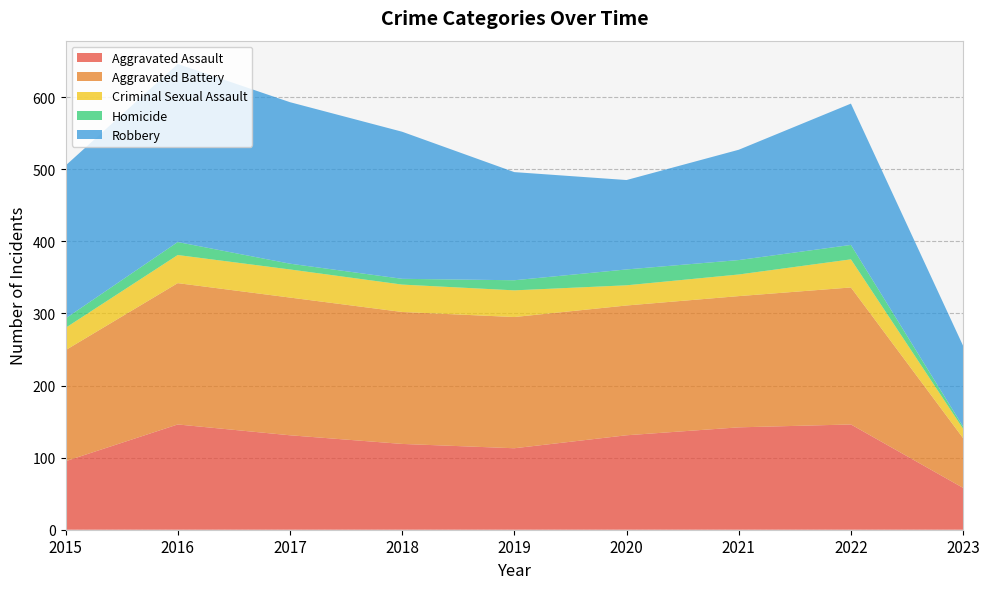

Reading left to right, extract all data points from this chart.

Aggravated Assault: 2015=95	2016=146	2017=131	2018=119	2019=113	2020=131	2021=142	2022=146	2023=58
Aggravated Battery: 2015=154	2016=196	2017=191	2018=183	2019=182	2020=180	2021=182	2022=190	2023=69
Criminal Sexual Assault: 2015=31	2016=39	2017=39	2018=38	2019=37	2020=28	2021=30	2022=39	2023=13
Homicide: 2015=13	2016=18	2017=8	2018=8	2019=14	2020=22	2021=20	2022=20	2023=3
Robbery: 2015=212	2016=247	2017=224	2018=204	2019=150	2020=124	2021=153	2022=196	2023=112